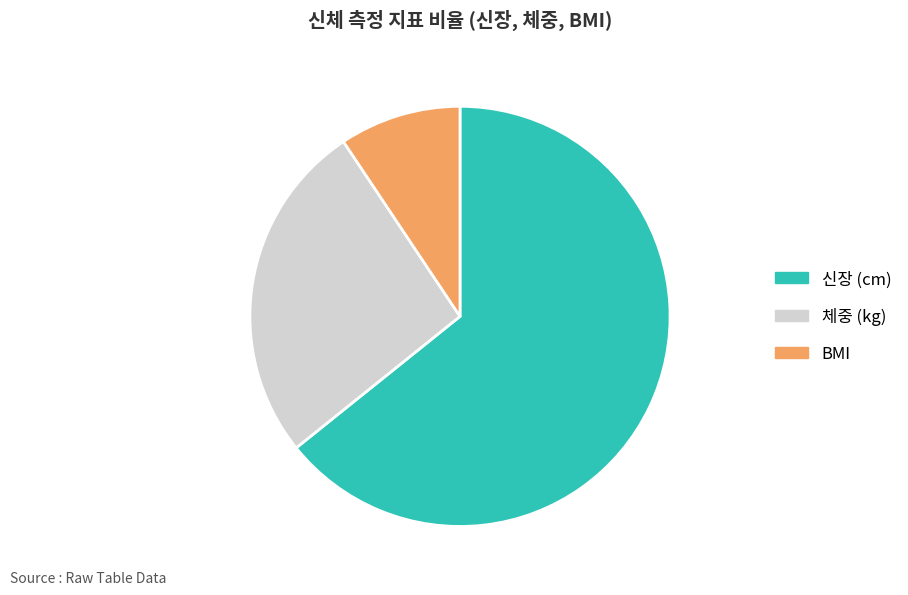

Is 체중 (kg) the majority of the pie?

No